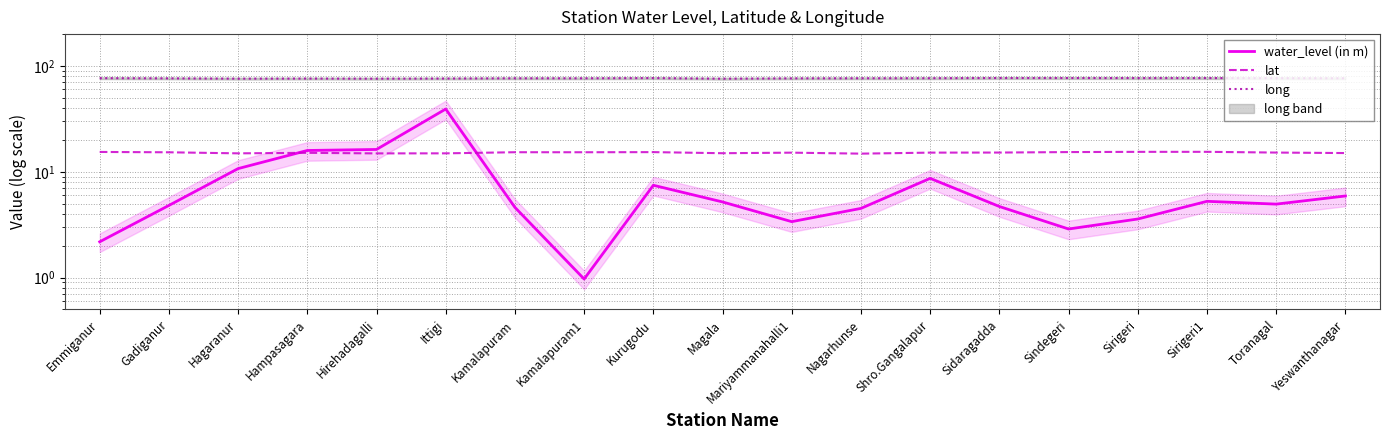

Where is lat nearest to the value 15?

Magala